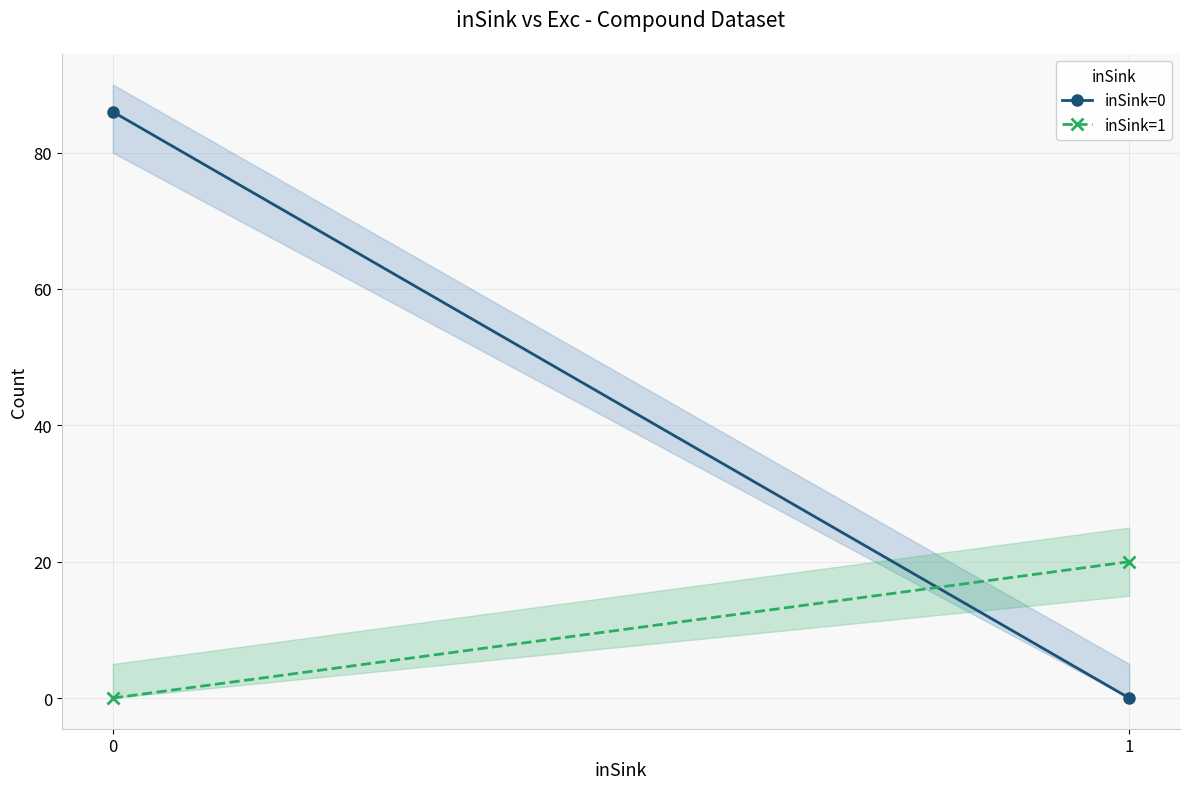

The value of inSink=0 at 0 is 36. True or false?

False